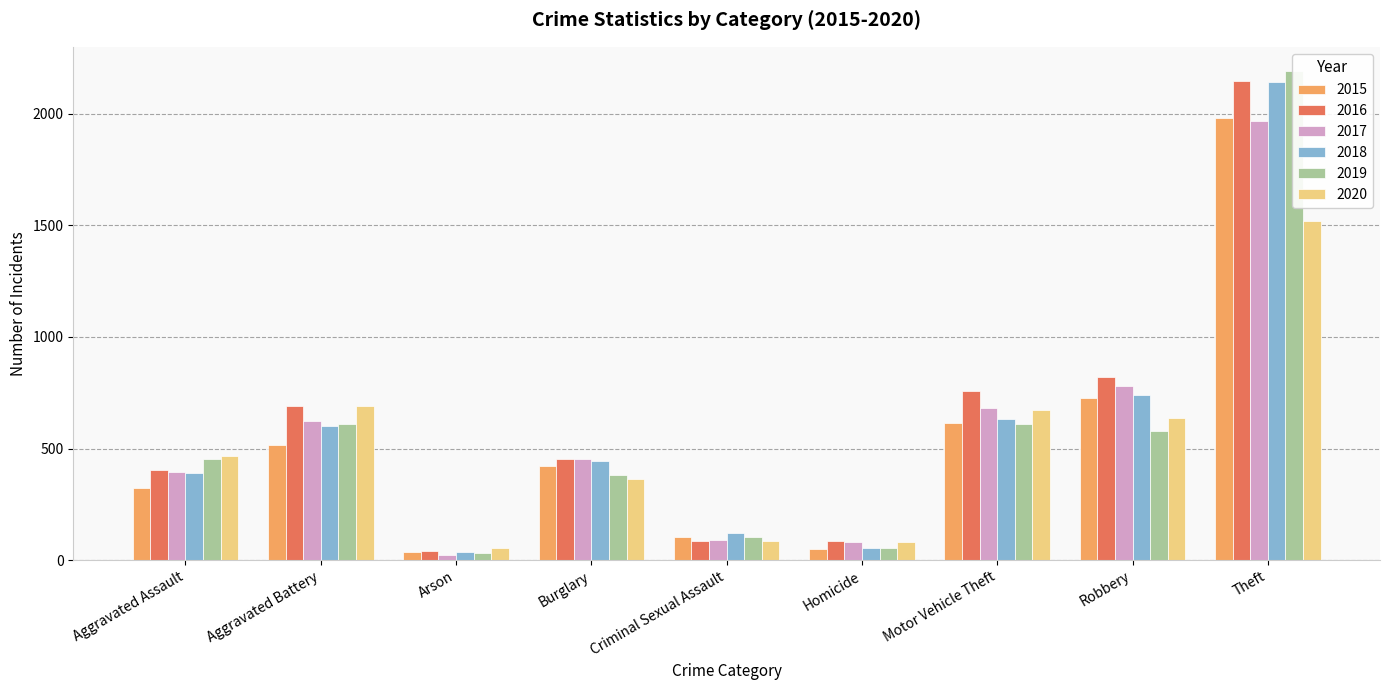

At which category does the chart reach its minimum across all series?

Arson